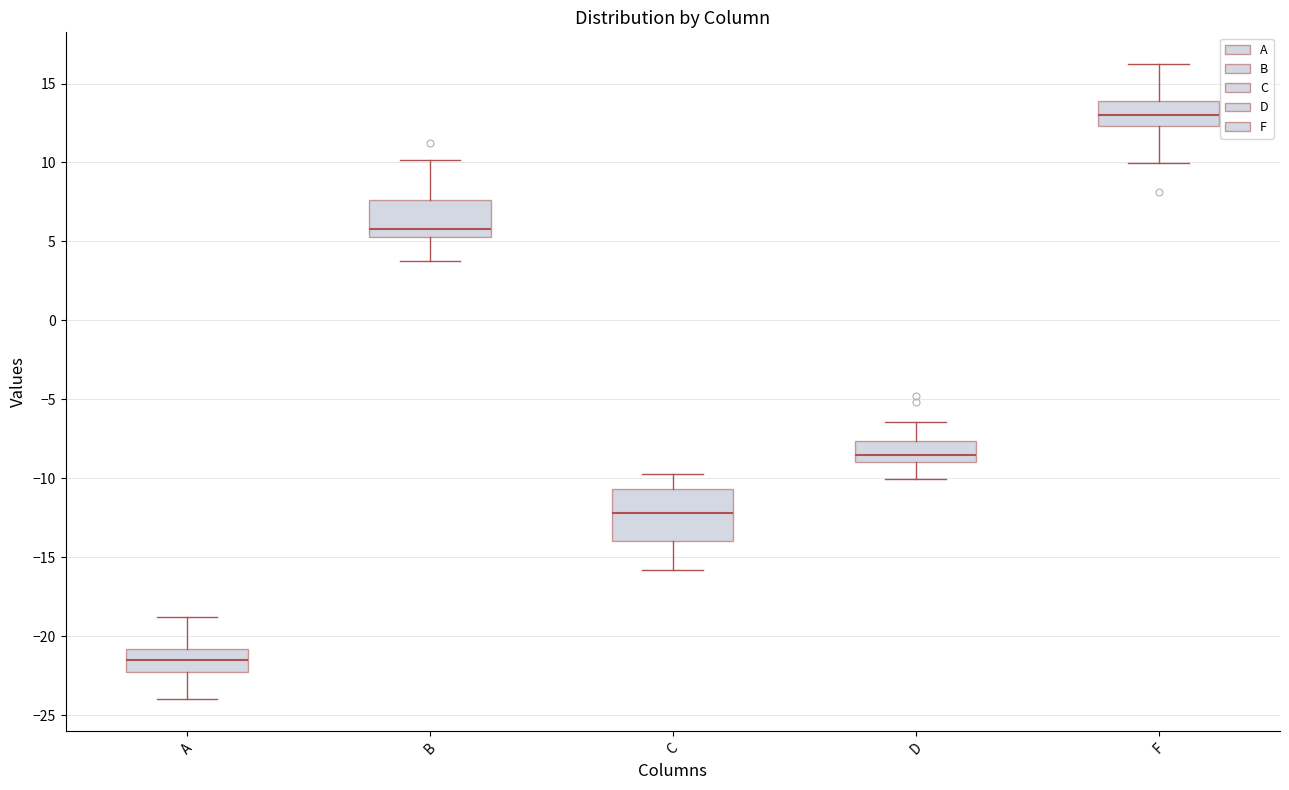

Which box is the tallest, from its lower edge to its upper edge?

C